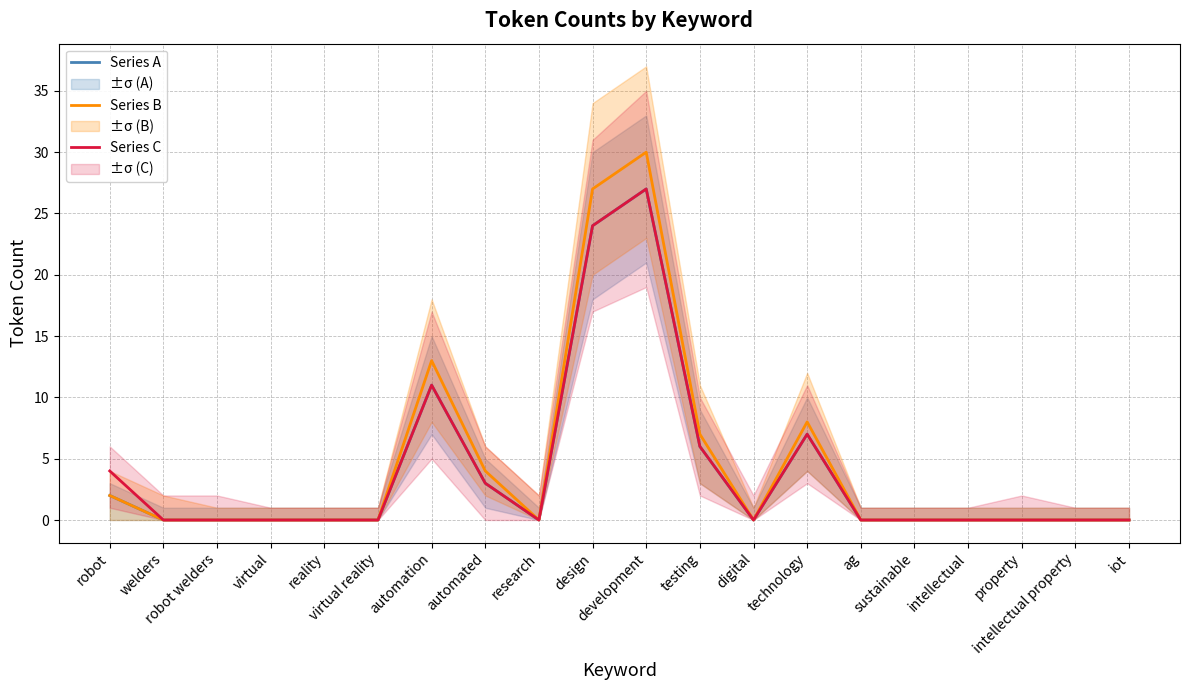

Is the value of Series B at intellectual greater than the value of Series A at research?

No